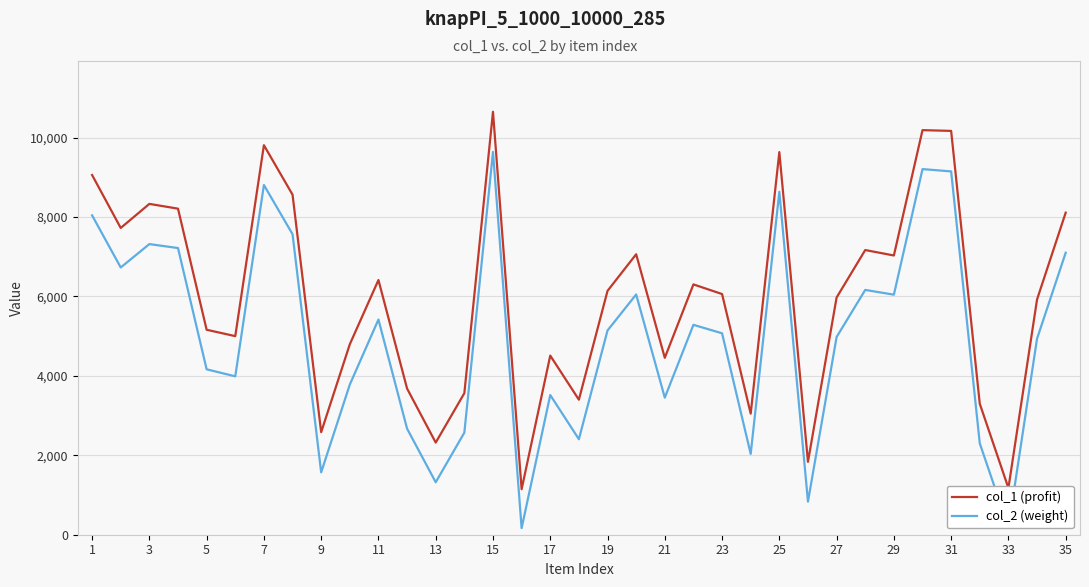

Which series has the largest total across all categories?

col_1 (profit)